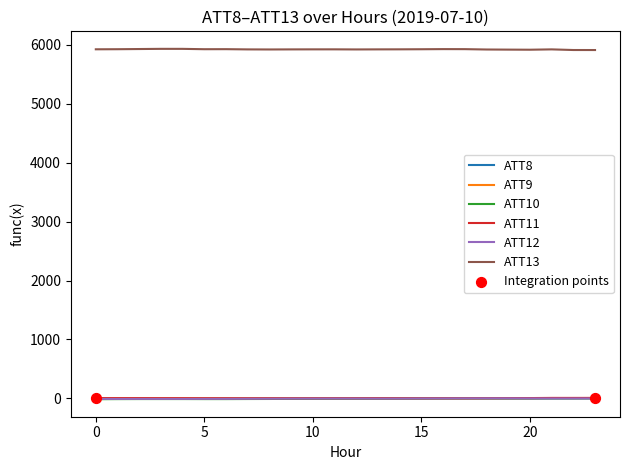

At how many categories does at least one series exceed 262?

24